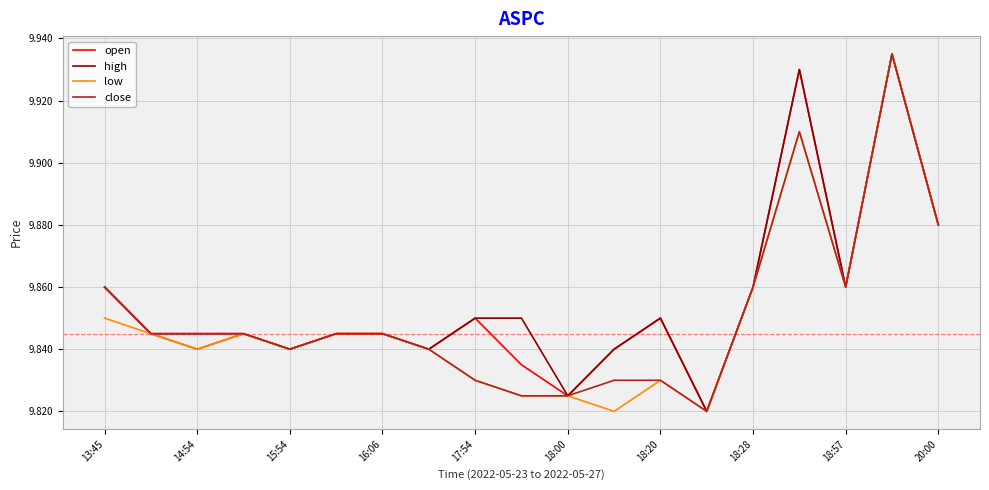

Does the chart display data point markers on the line(s)?

No